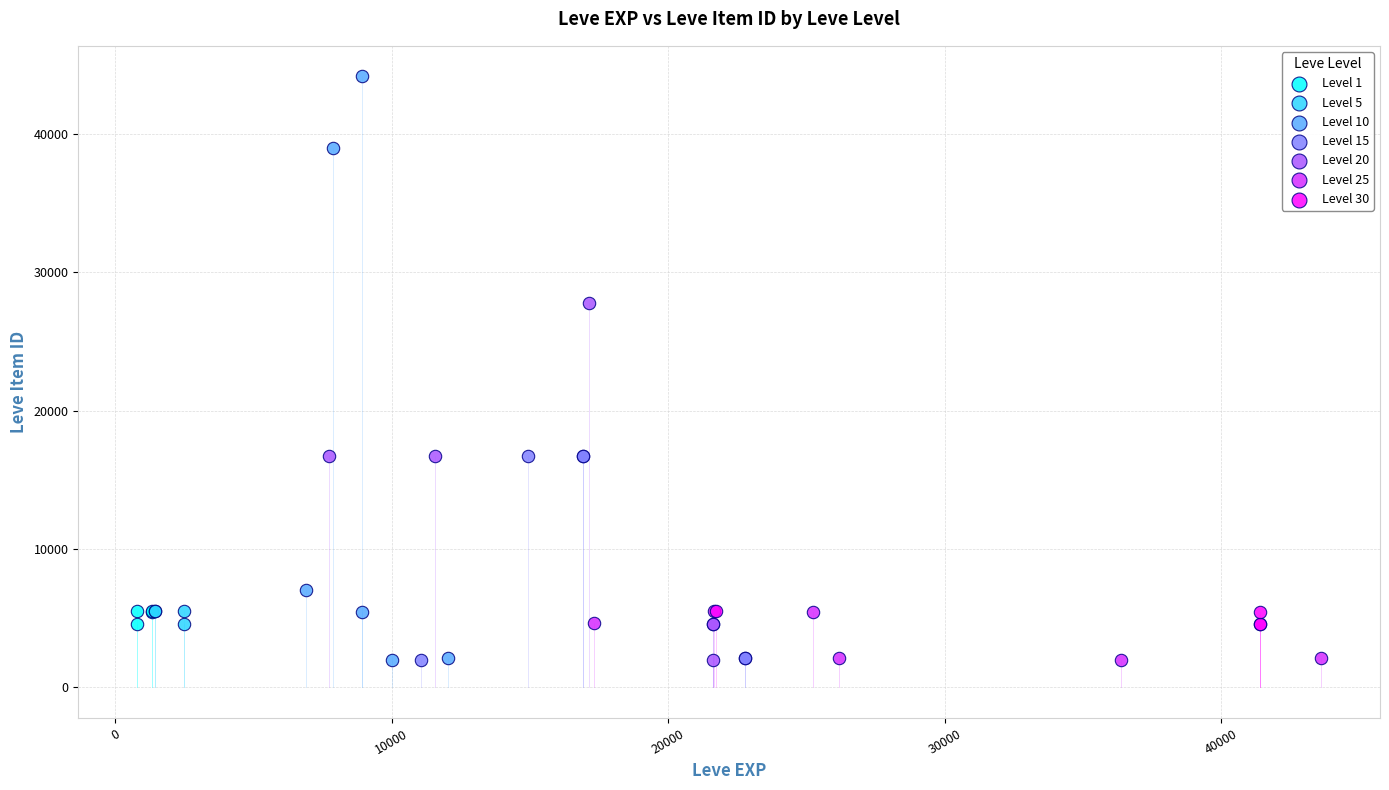

Which series contains the highest Y value?

Level 10